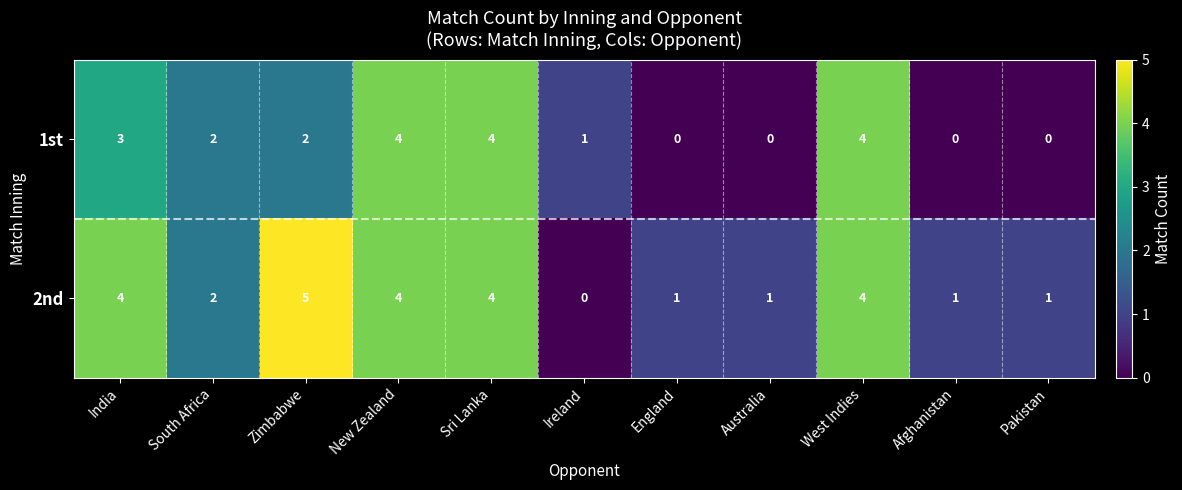

Which category has the highest value in the 2nd series?

Zimbabwe